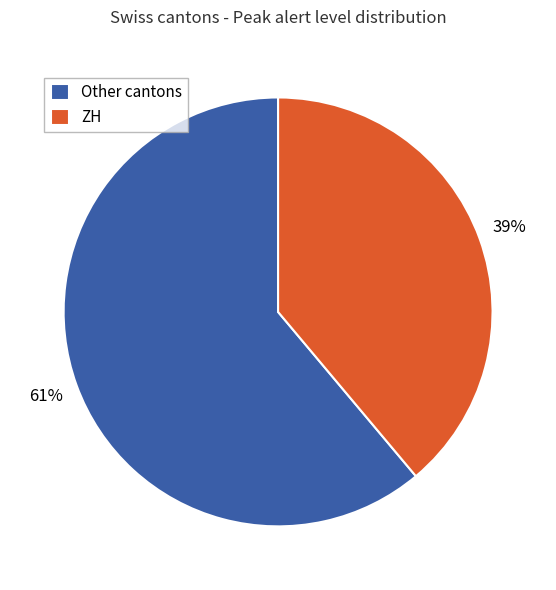

To the nearest percent, what is the difference between the largest and smallest slice percentages?

22%